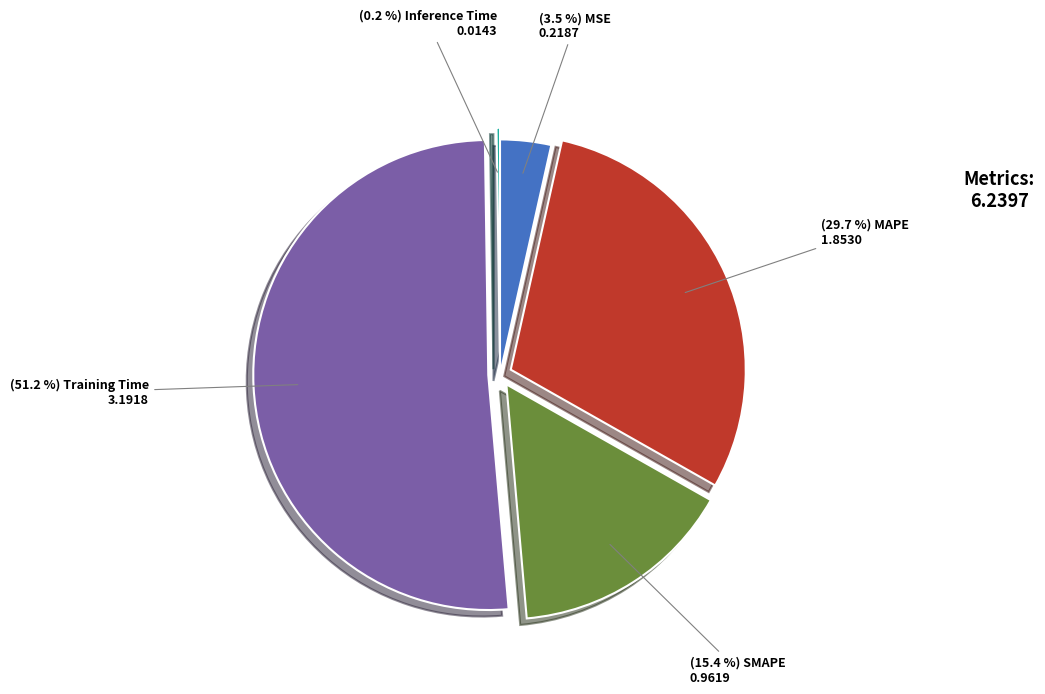

Does any single category account for the majority?

Yes